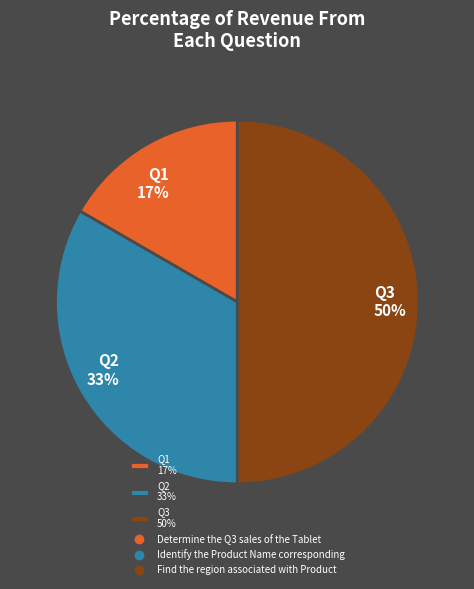

Does Q1 17% account for over 50% of the chart?

No